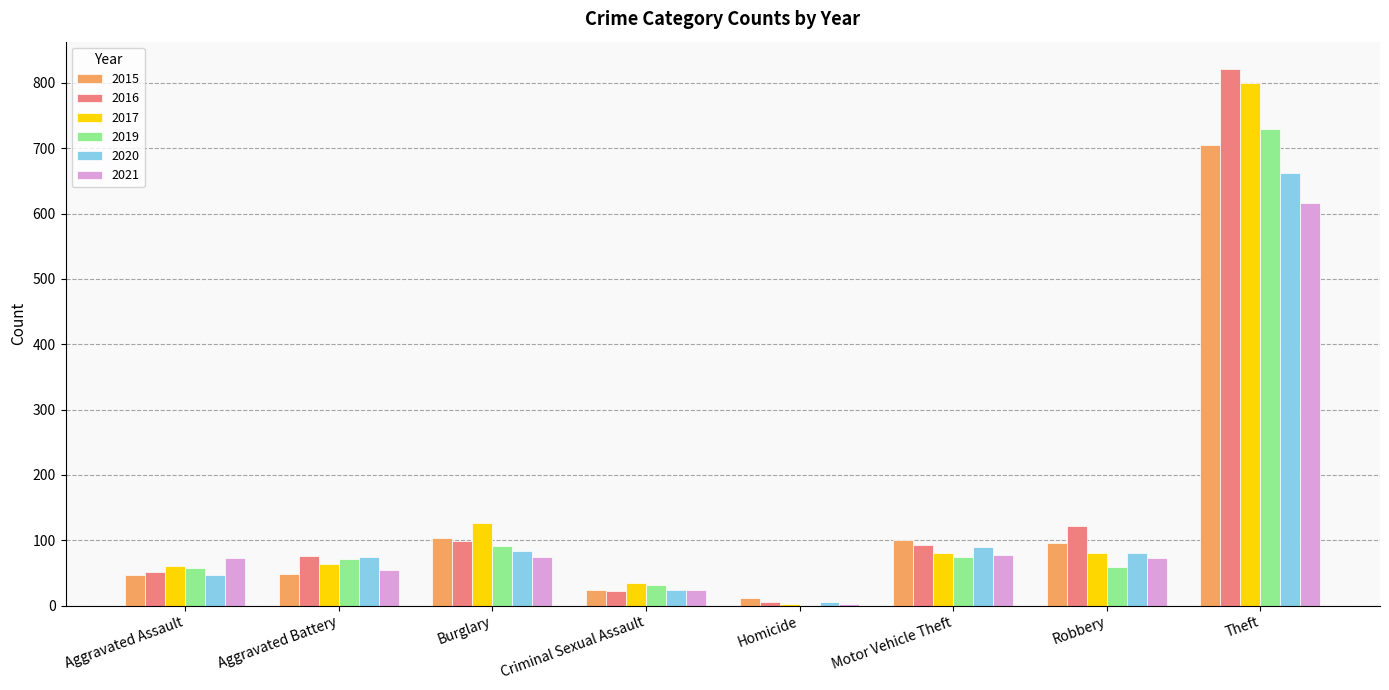

The value of 2019 at Aggravated Battery is 71. True or false?

True